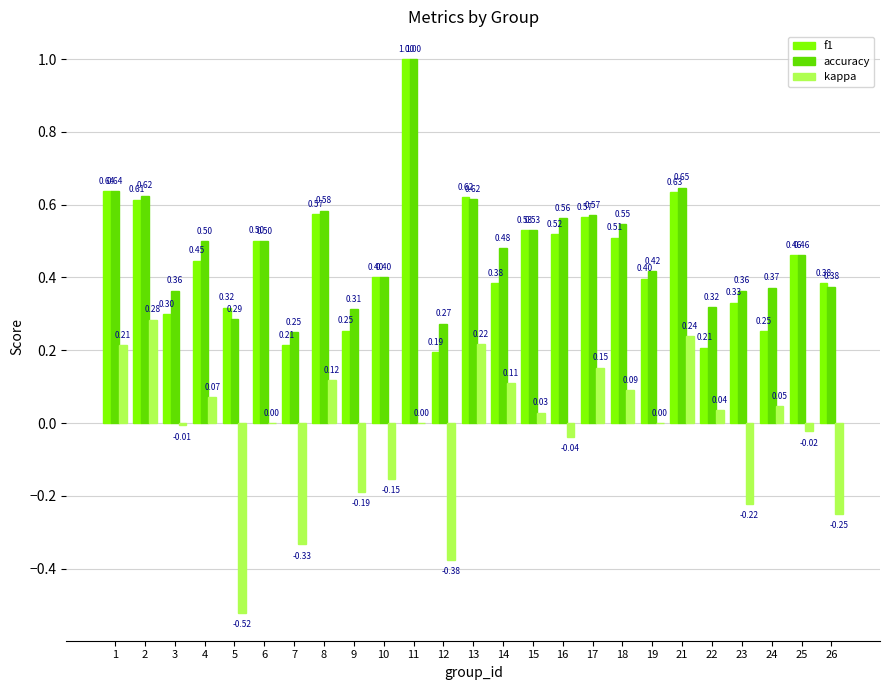

Which series changed the most between 9 and 10?

f1